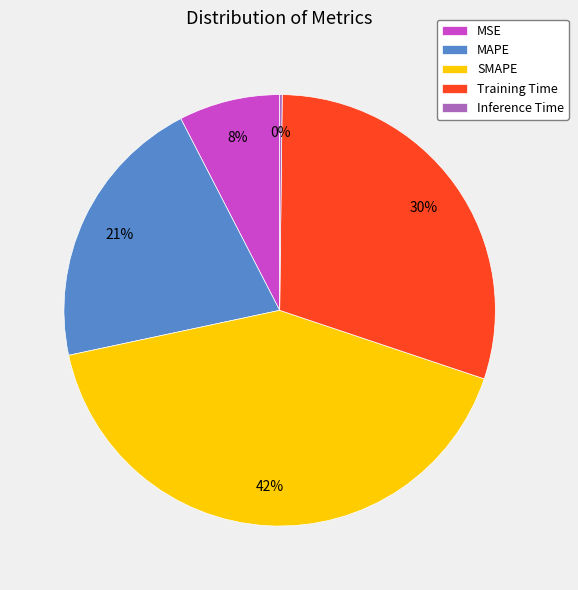

Does Training Time account for over 50% of the chart?

No